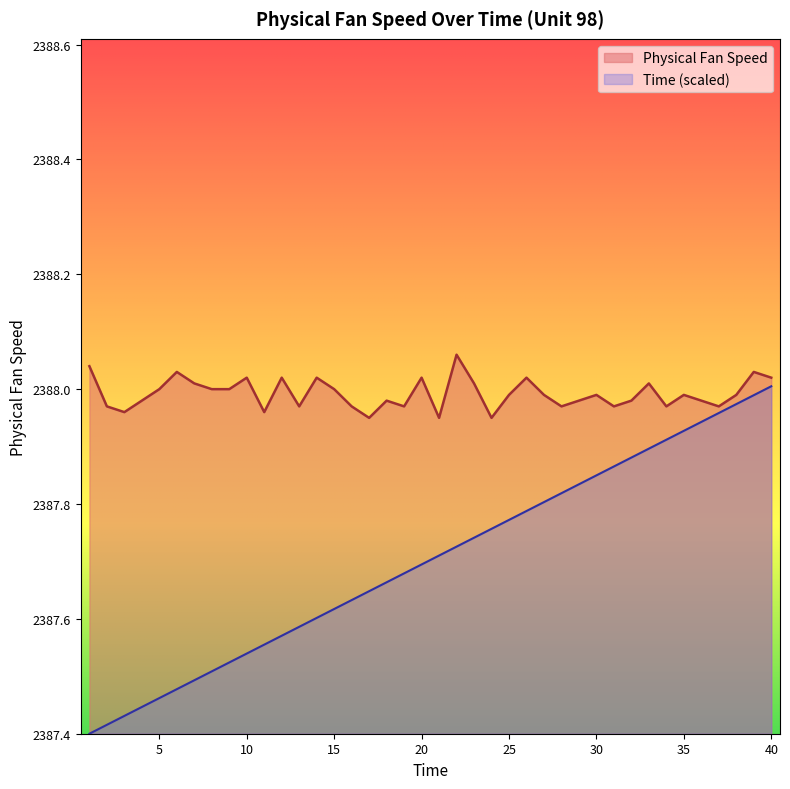

Between 2 and 9, which series saw the biggest shift?

Time